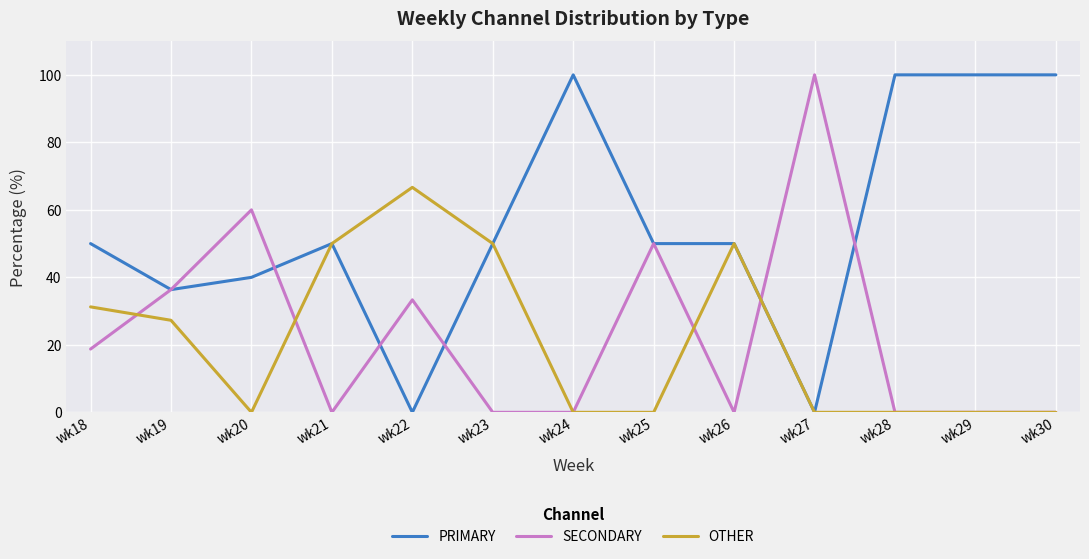

Does the chart have visible grid lines?

Yes